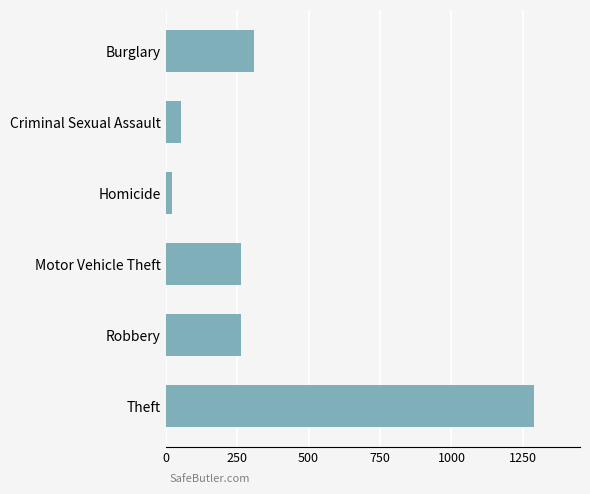

What is the difference between the values at Burglary and Homicide?

287